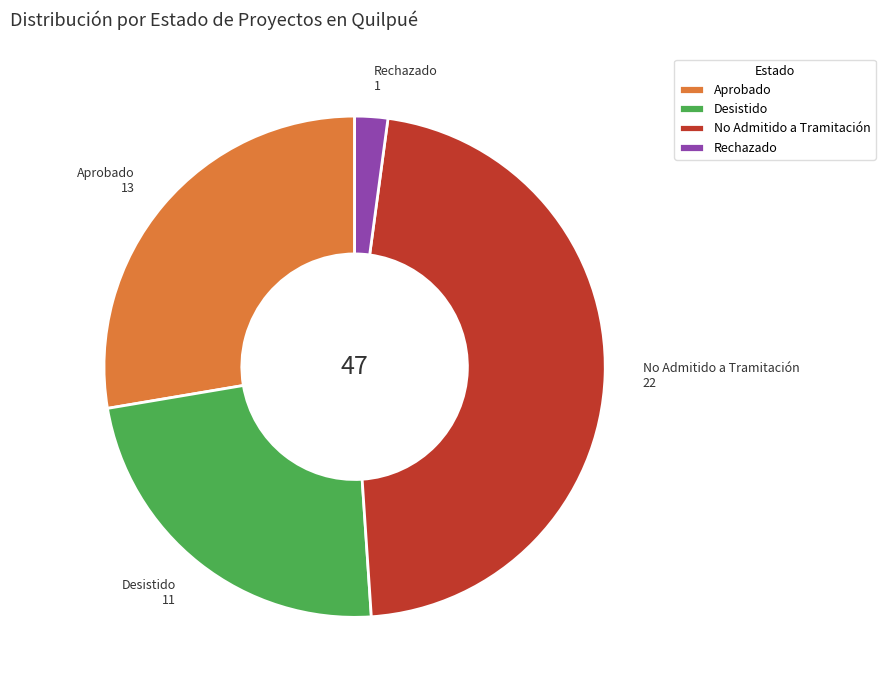

What is the smallest slice in the pie chart?

Rechazado